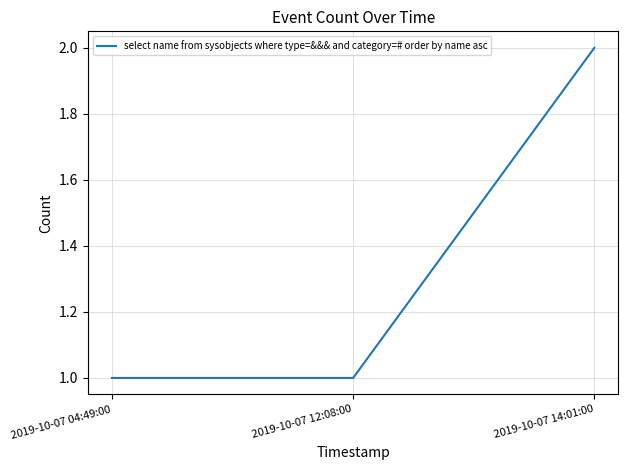

Which has a higher value, 2019-10-07 12:08:00 or 2019-10-07 14:01:00?

2019-10-07 14:01:00